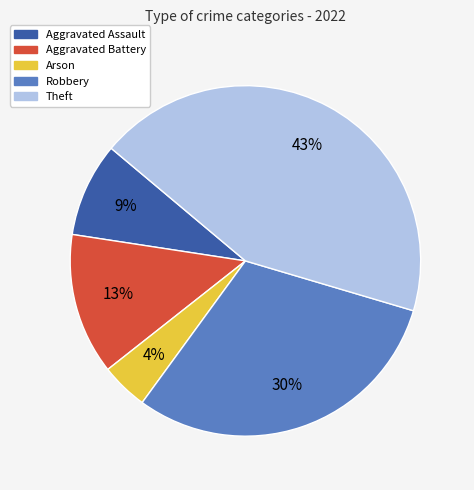

The Robbery slice represents 37% of the pie. True or false?

False